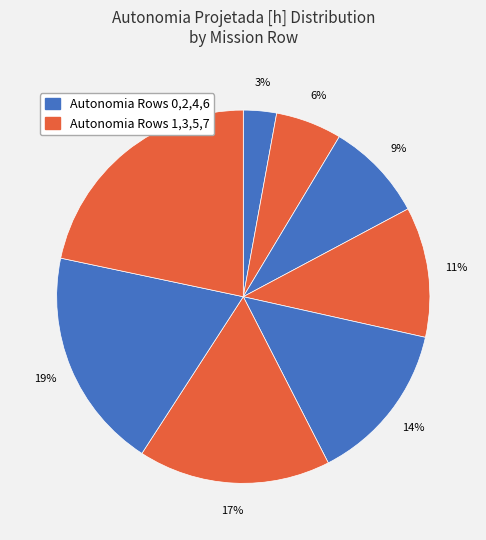

How many segments does this pie chart have?

8